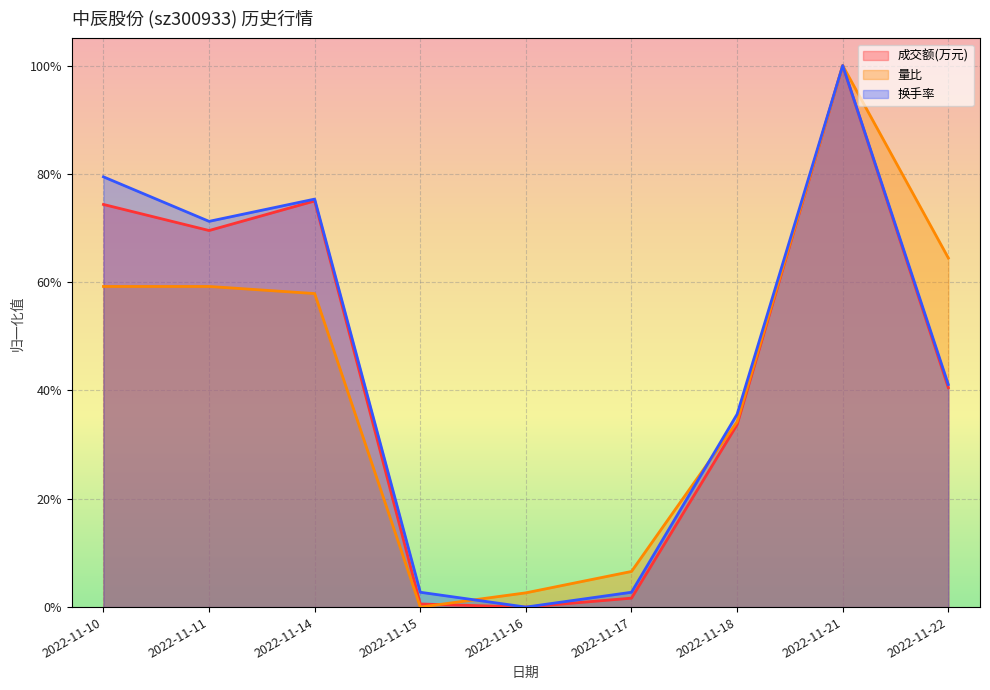

What is the value of the 量比 point at the 9th from the left?

0.6